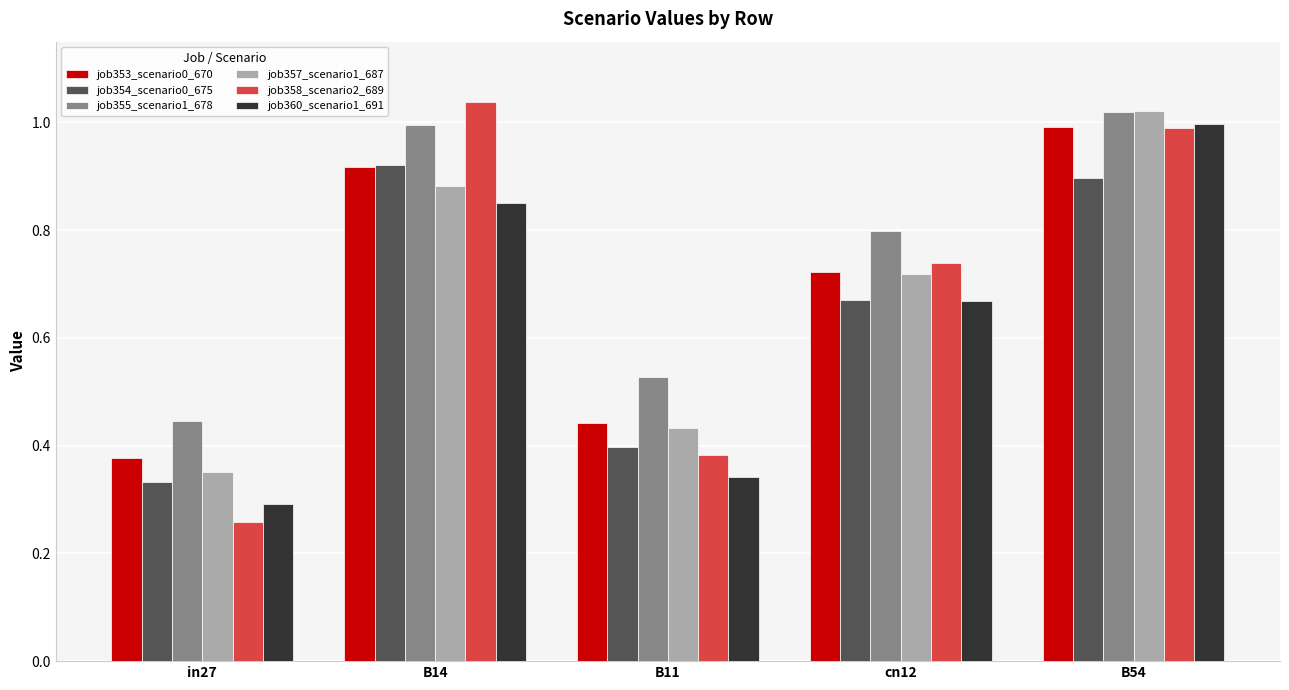

Which series has the largest total across all categories?

job355_scenario1_678